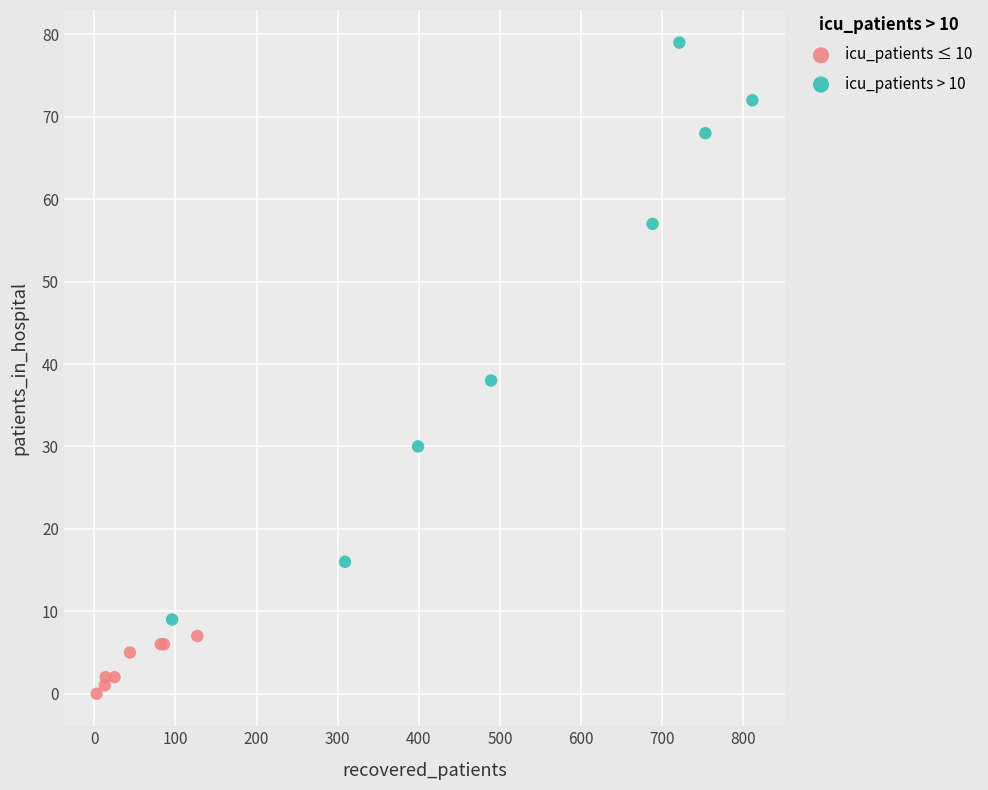

What are all the series names shown in the legend?

icu_patients ≤ 10, icu_patients > 10